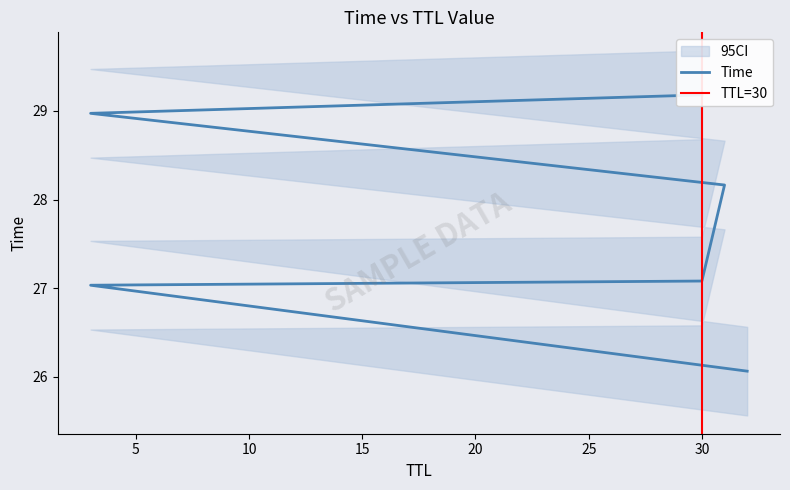

Rank the categories by value from lowest to highest.

32, 3, 30, 31, 3, 30